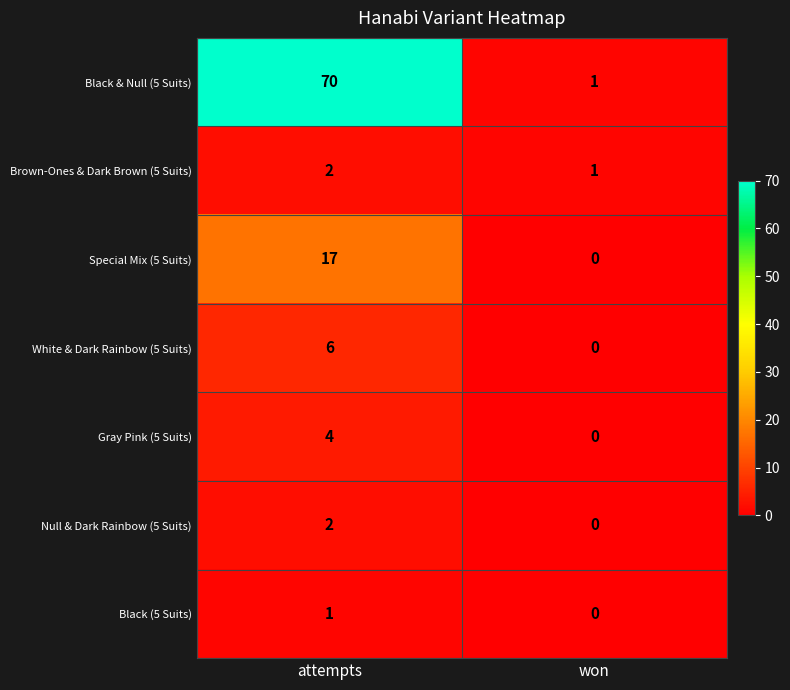

Reading right to left, what are all the values shown in this chart?

Black & Null (5 Suits): won=1	attempts=70
Brown-Ones & Dark Brown (5 Suits): won=1	attempts=2
Special Mix (5 Suits): won=0	attempts=17
White & Dark Rainbow (5 Suits): won=0	attempts=6
Gray Pink (5 Suits): won=0	attempts=4
Null & Dark Rainbow (5 Suits): won=0	attempts=2
Black (5 Suits): won=0	attempts=1